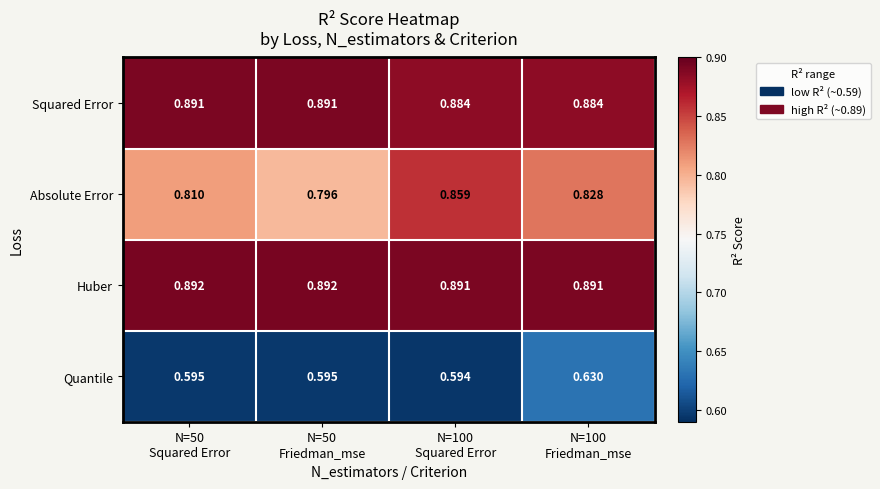

Which series has the widest spread of values?

Absolute Error